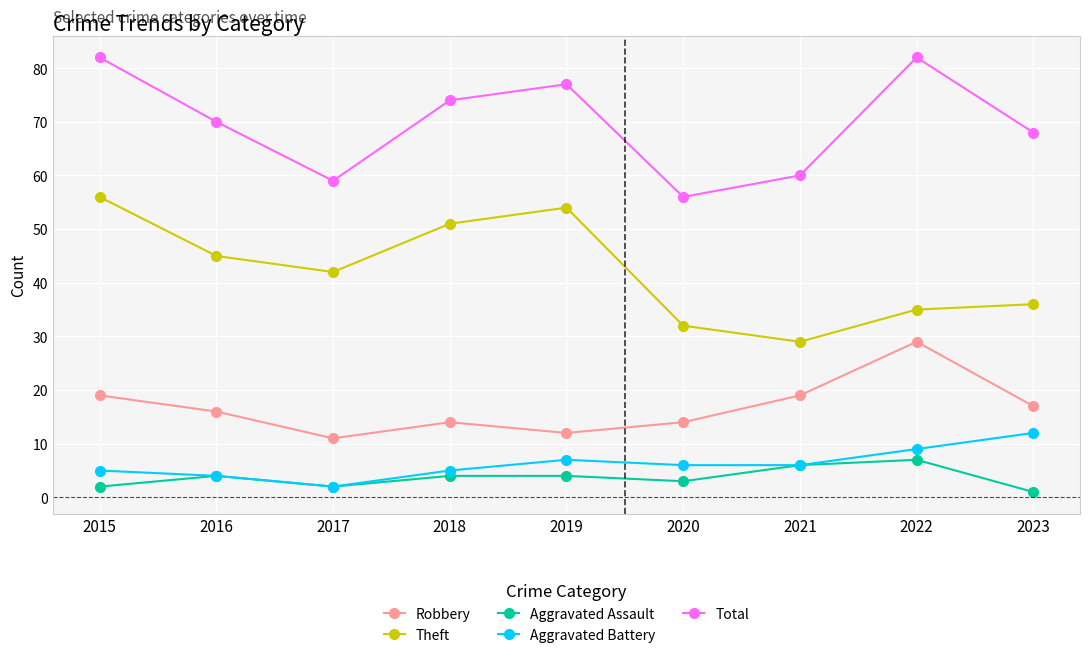

What is the greatest value displayed?

82